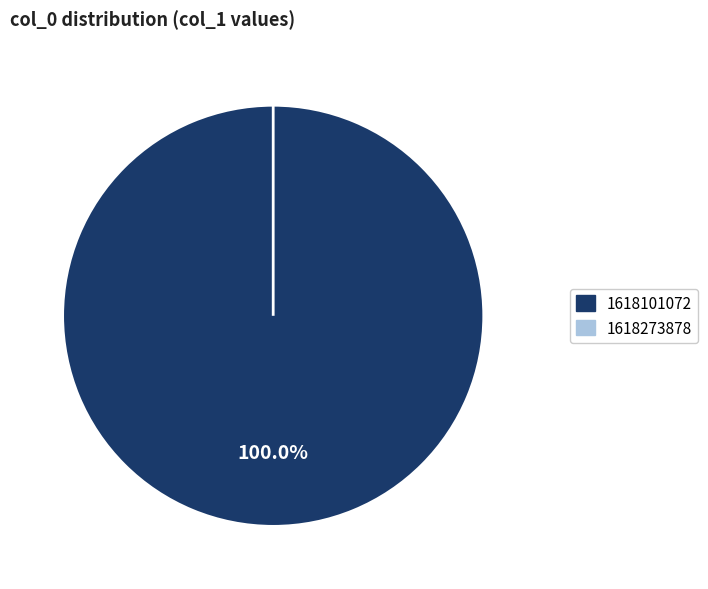

Which slice is the largest?

1618101072